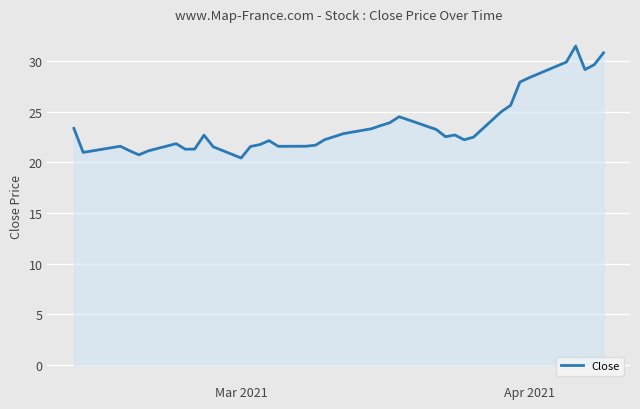

What is the difference between the maximum and minimum values?

11.0